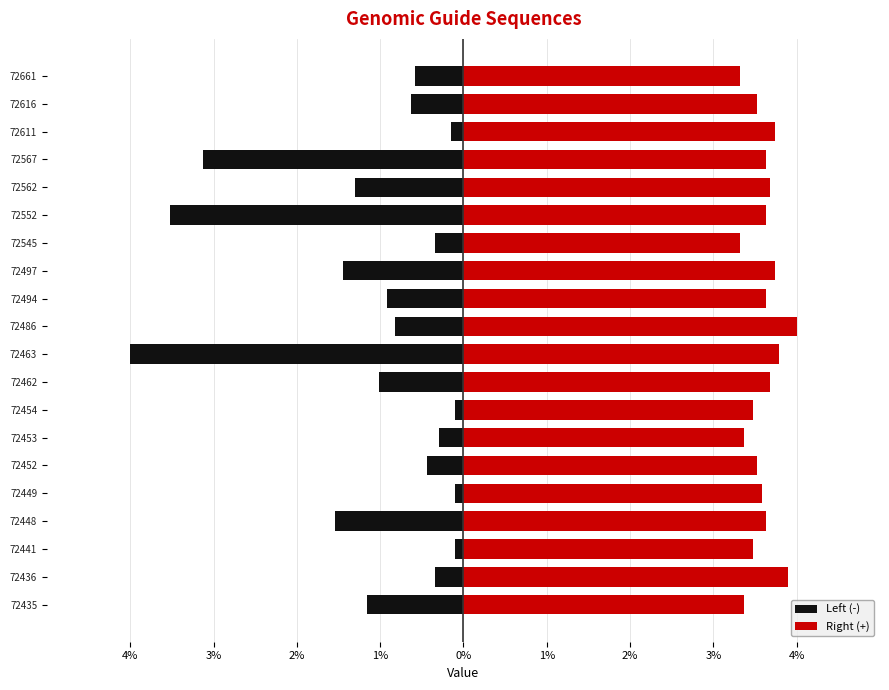

Between 72441 and 72486, which series saw the biggest shift?

Left (-)